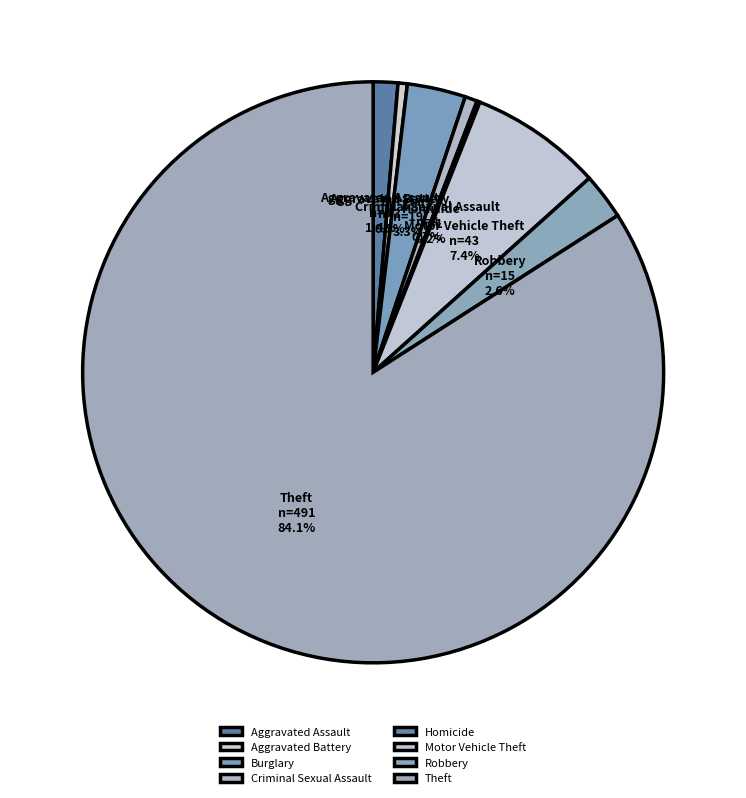

Which has a higher value, Criminal Sexual Assault or Robbery?

Robbery